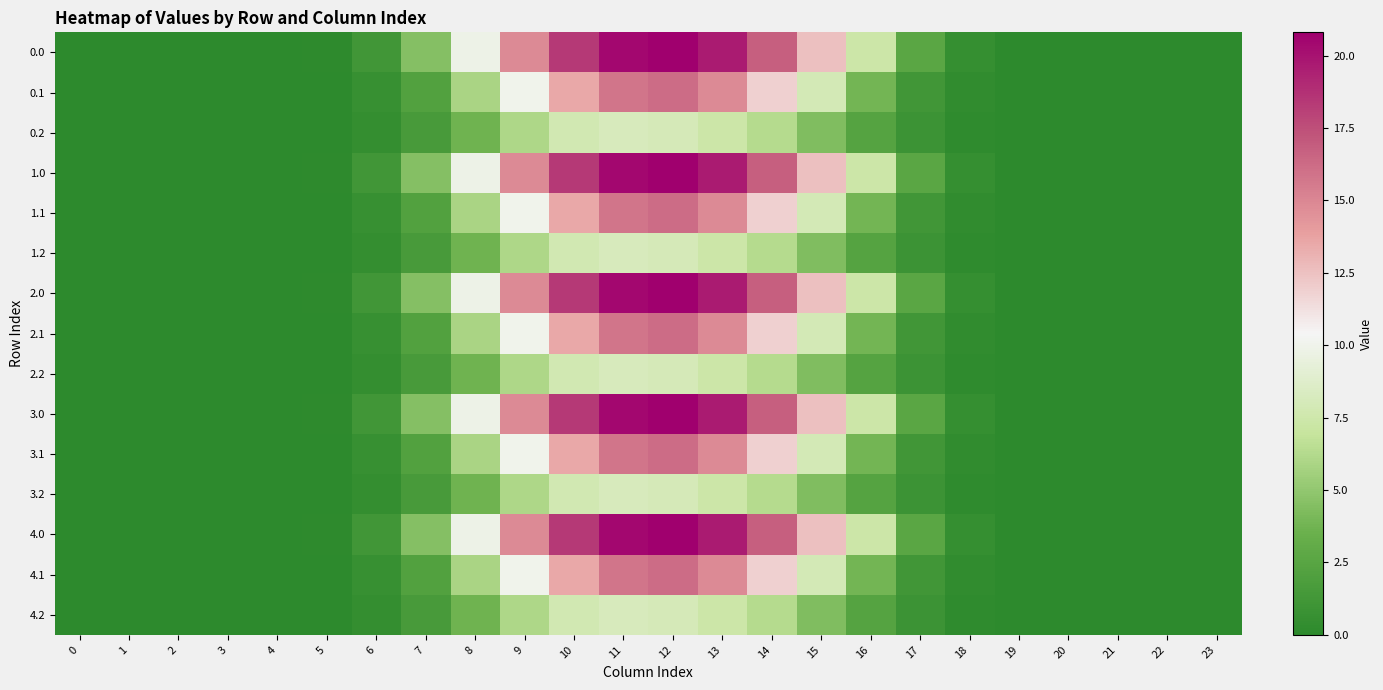

At how many categories does at least one series exceed 11?

7